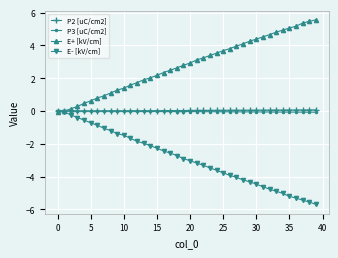

Which series has the largest total across all categories?

E+ [kV/cm]